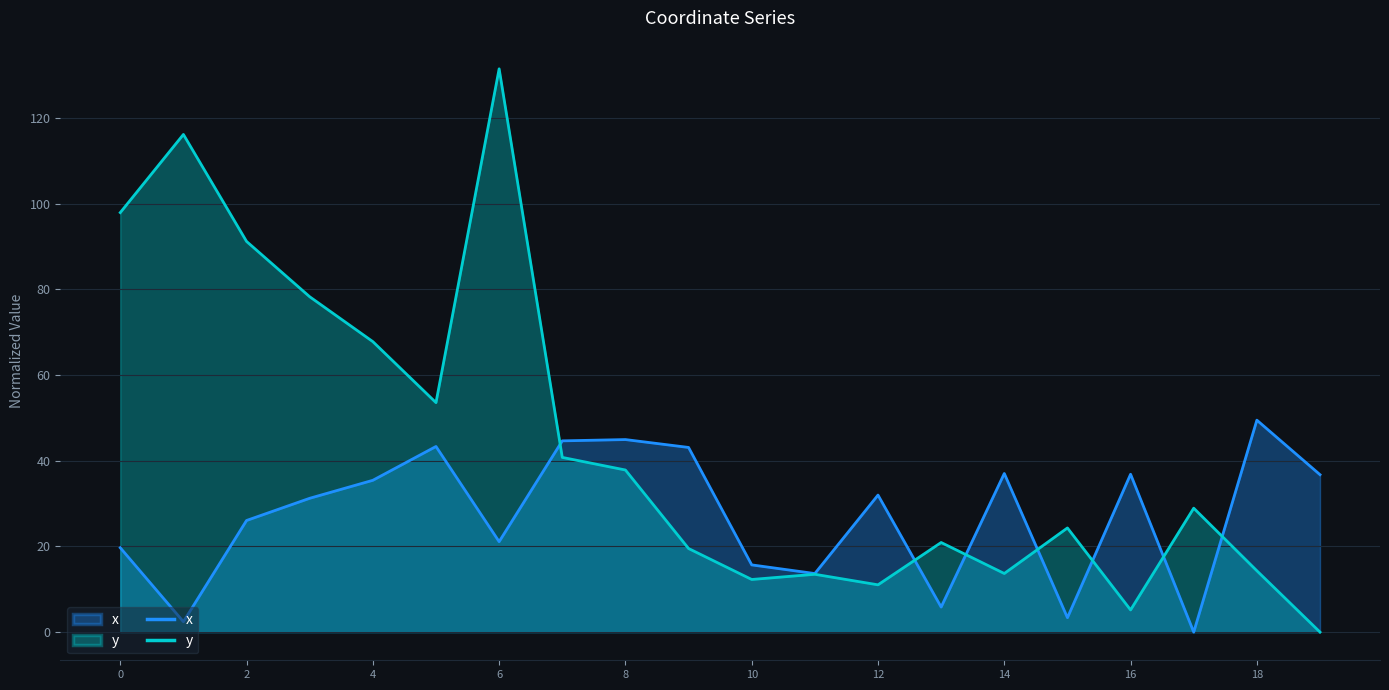

What is the total value across all series at 0?

117.6